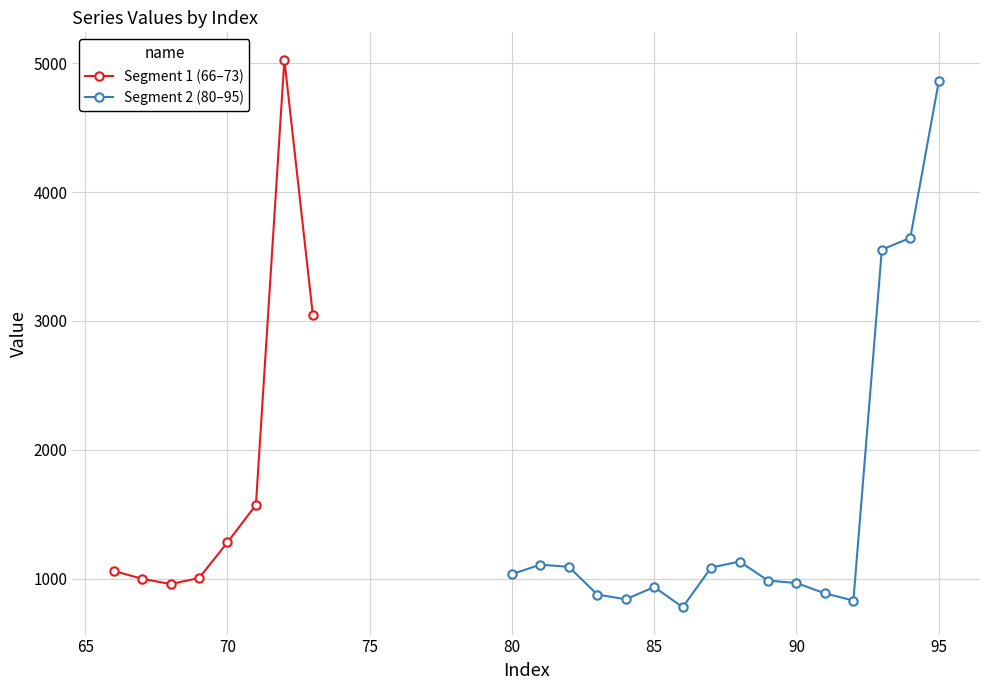

What is the difference between the values at 70 and 72?

3746.0